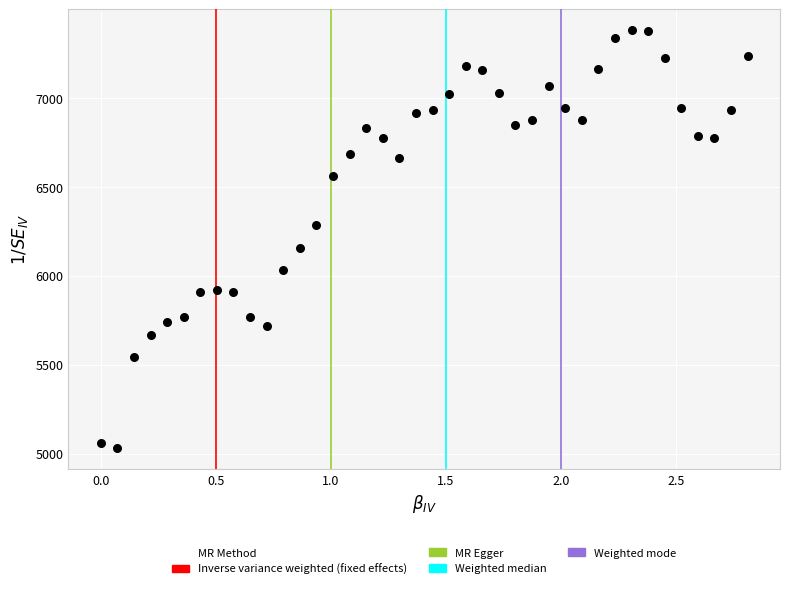

What is the range of X values (max minus min)?

2.8